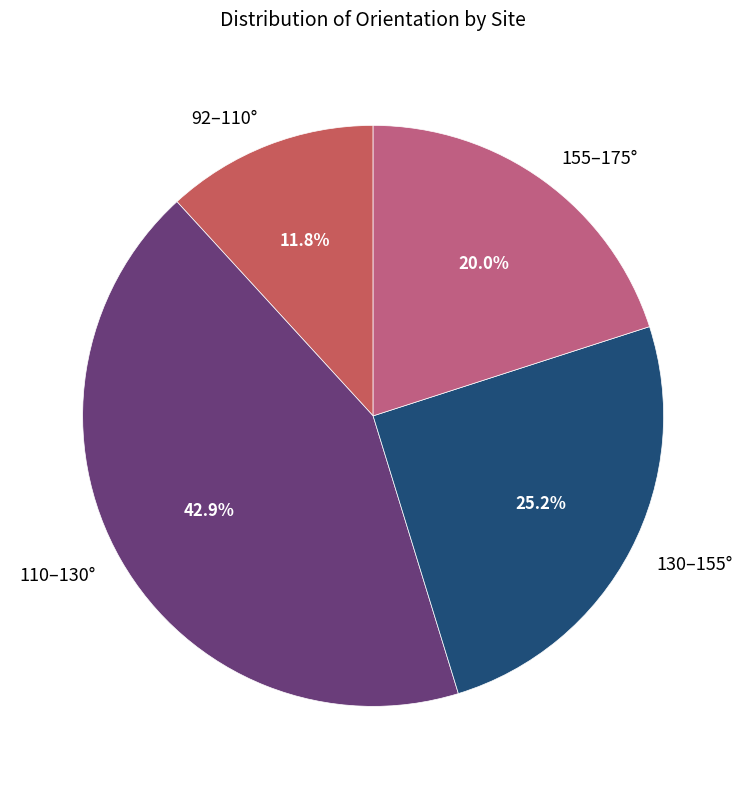

What percentage do 110–130° and 155–175° together represent?

63.0%